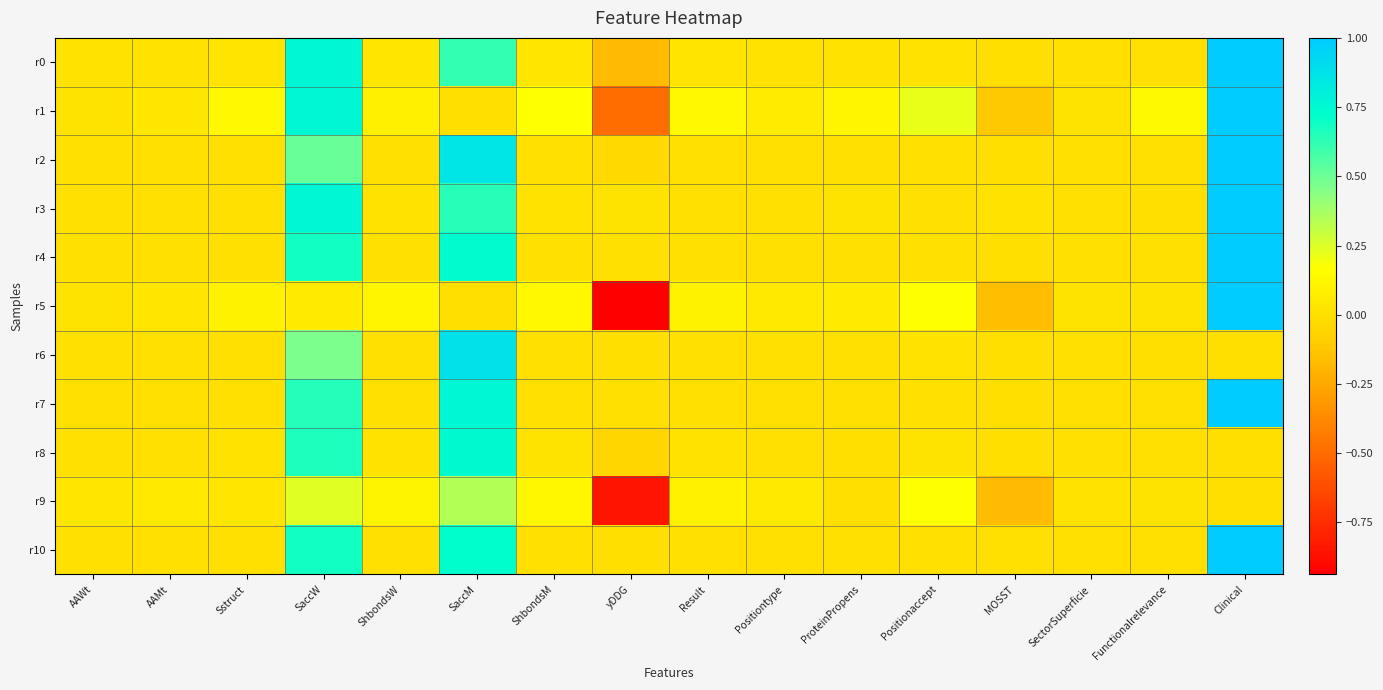

What is the total value across all series at AAWt?

0.1